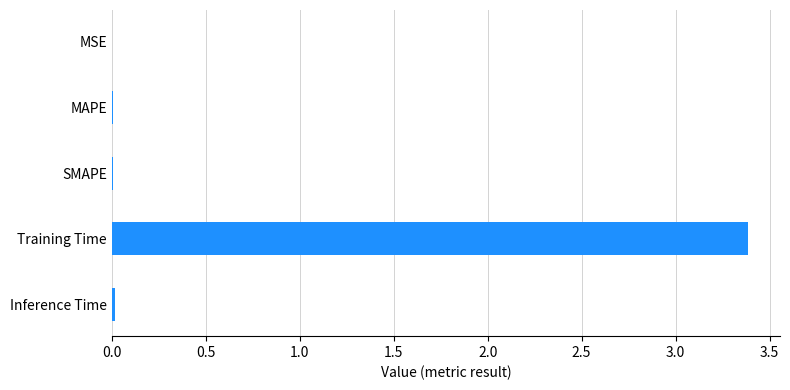

The chart shows a value of 0.0 at MAPE. True or false?

True